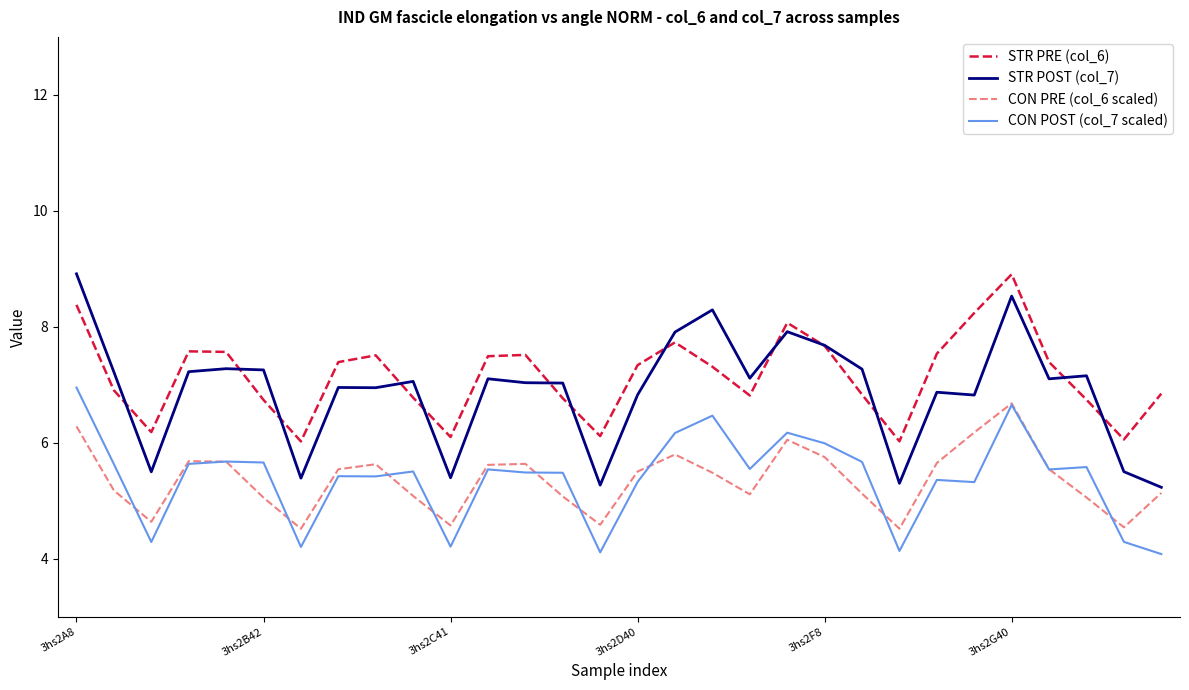

What is the lowest value of the STR PRE (col_6) series?

6.0